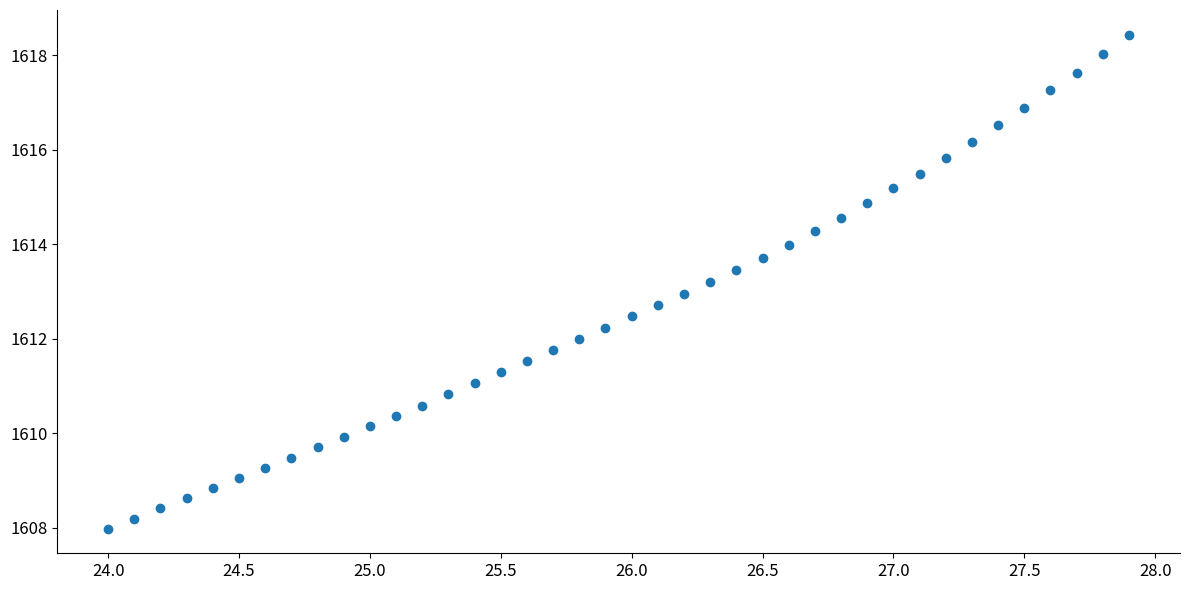

What is the range of X values (max minus min)?

3.9